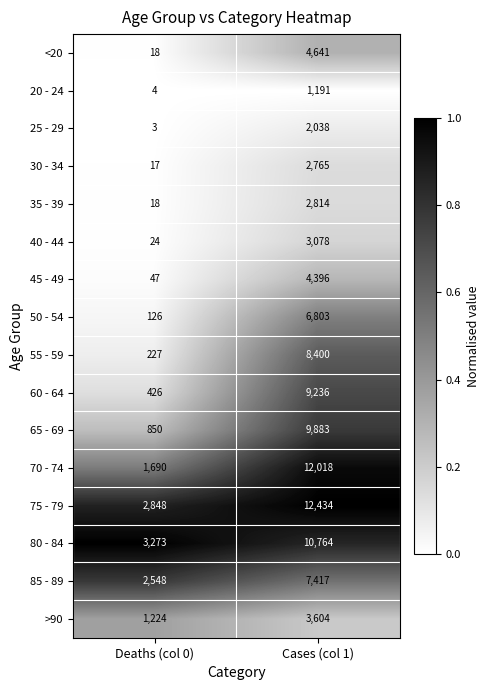

Is the value of 35 - 39 at Deaths (col 0) greater than the value of 65 - 69 at Cases (col 1)?

No